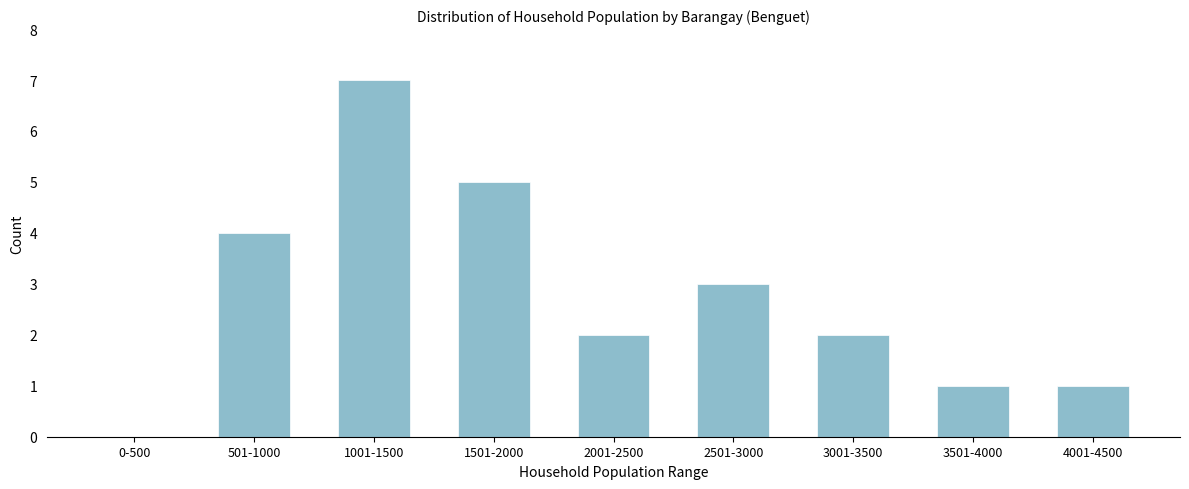

Reading right to left, what are all the values shown in this chart?

4001-4500=1	3501-4000=1	3001-3500=2	2501-3000=3	2001-2500=2	1501-2000=5	1001-1500=7	501-1000=4	0-500=0